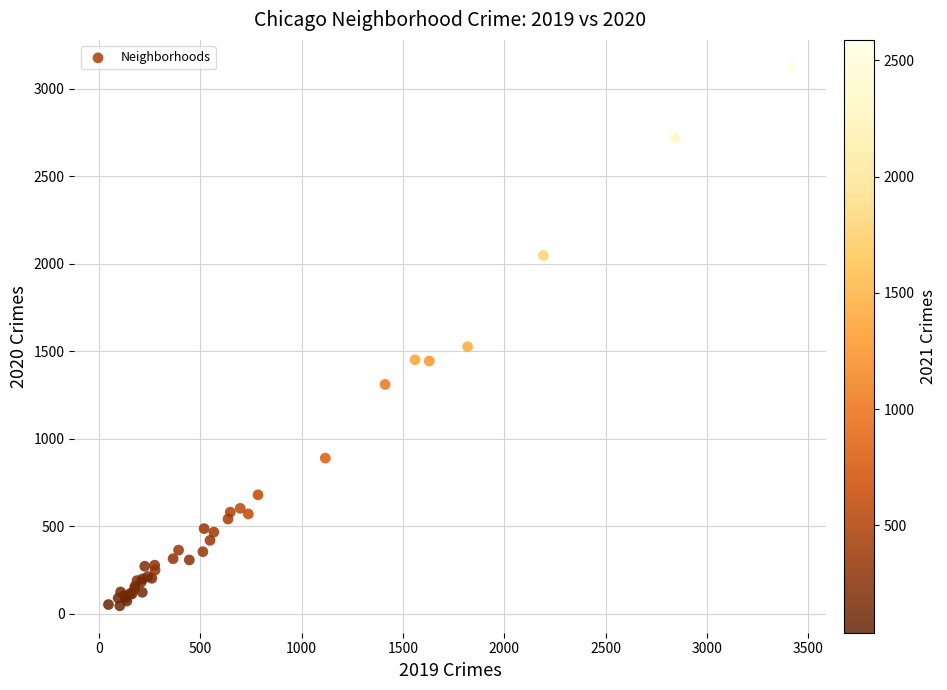

What Y value in the scatter plot is closest to 1586?

1527